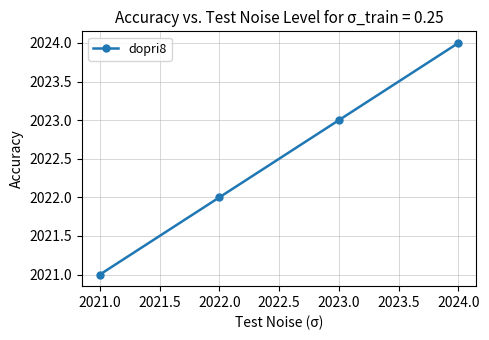

What position from the left is 2021.0?

1